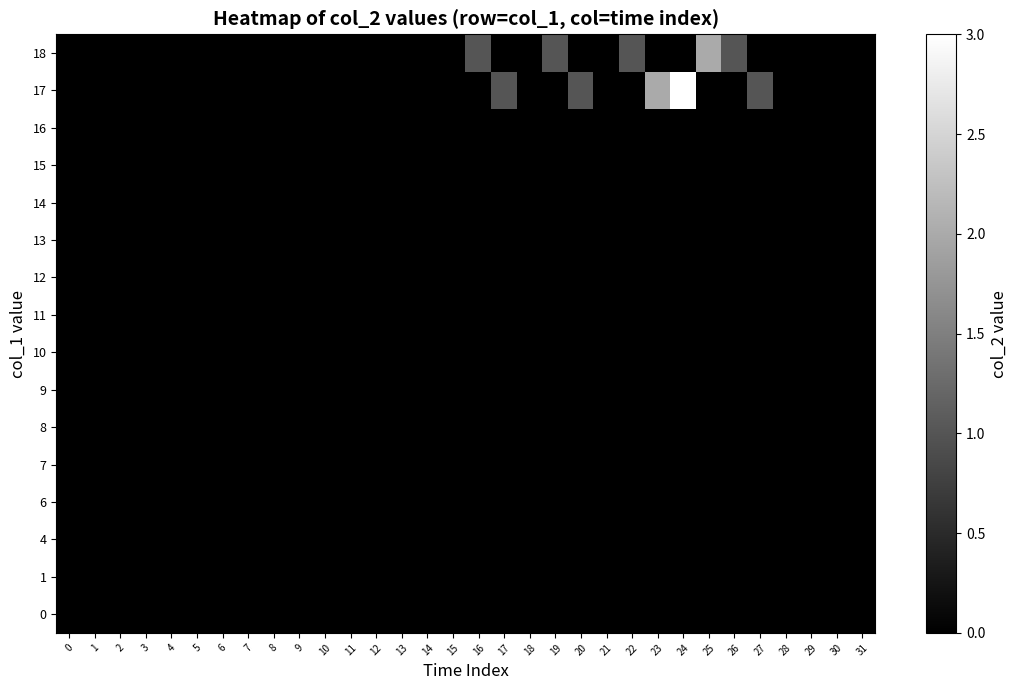

What is the greatest value displayed?

3